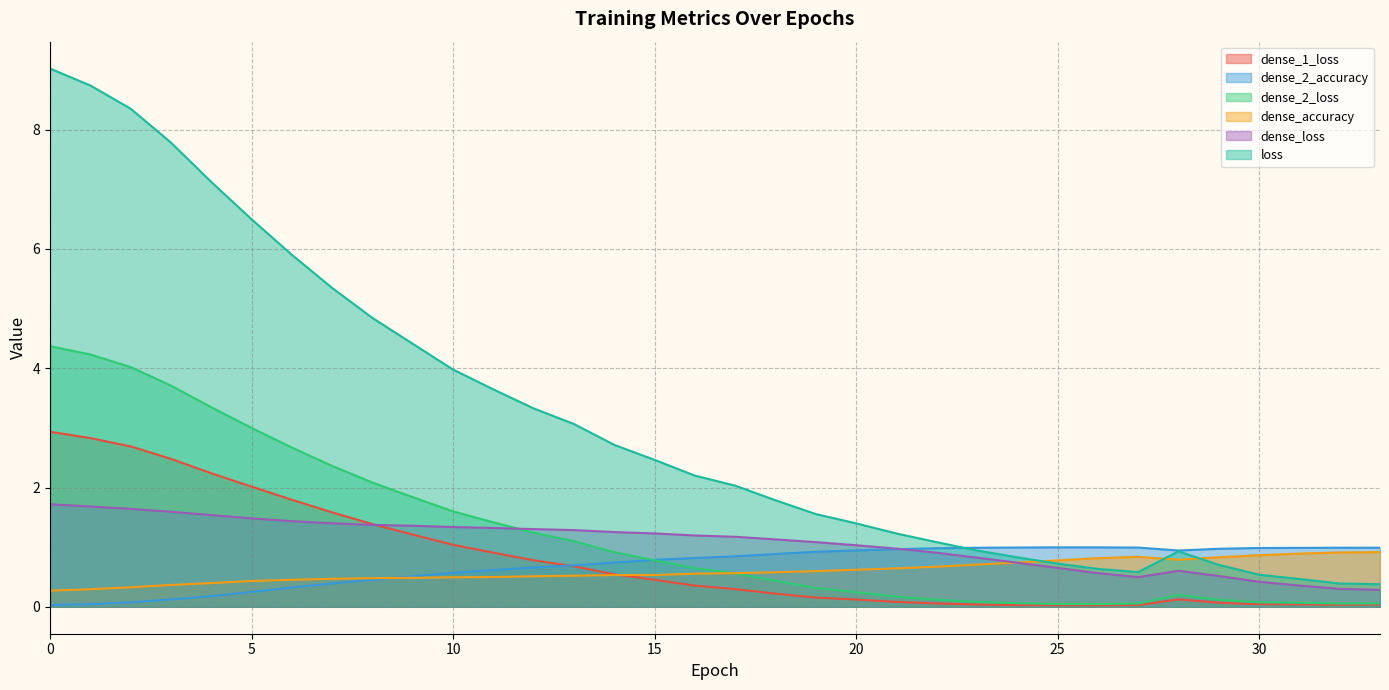

What is the sum of all dense_accuracy values?

20.4